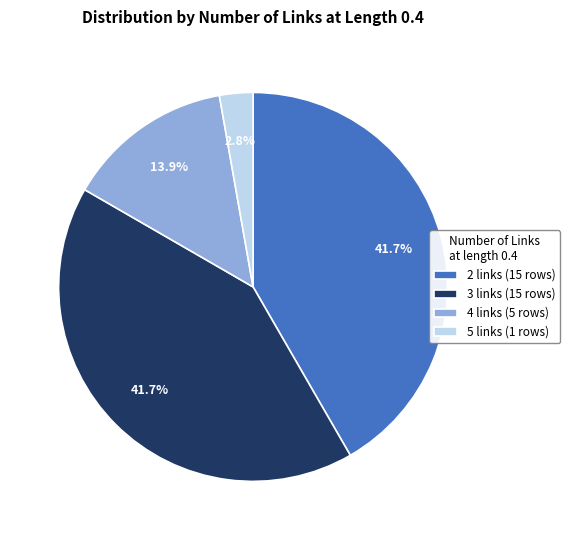

What percentage is the 4 slice, to the nearest percent?

14%